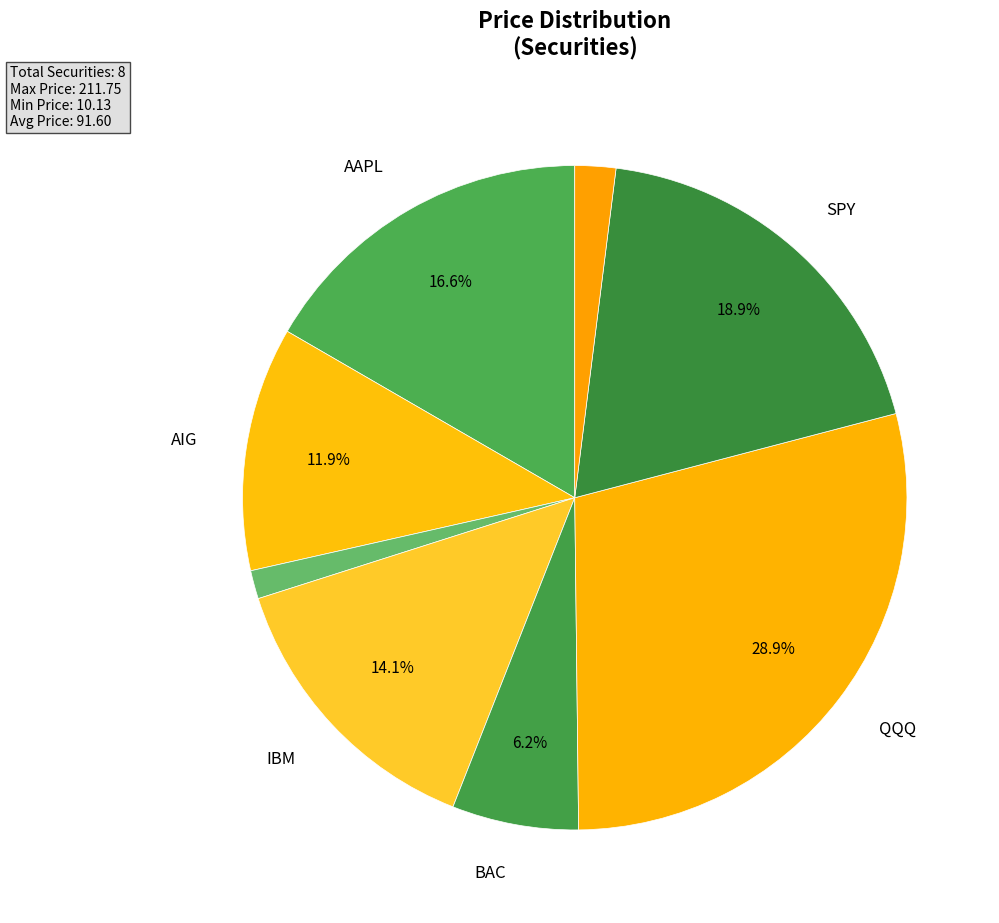

How many segments does this pie chart have?

8